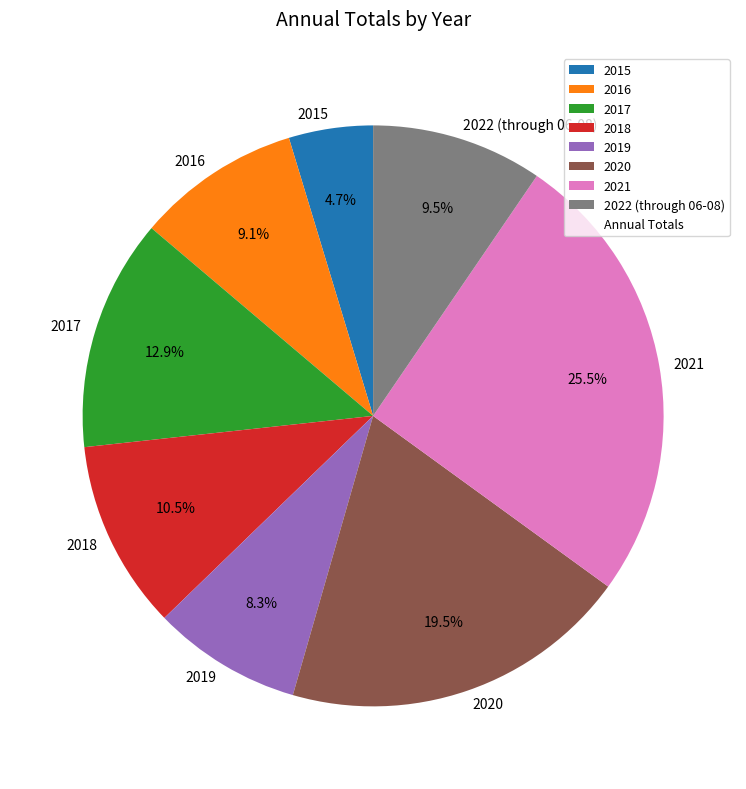

What percentage is the 2015 slice, to the nearest percent?

5%